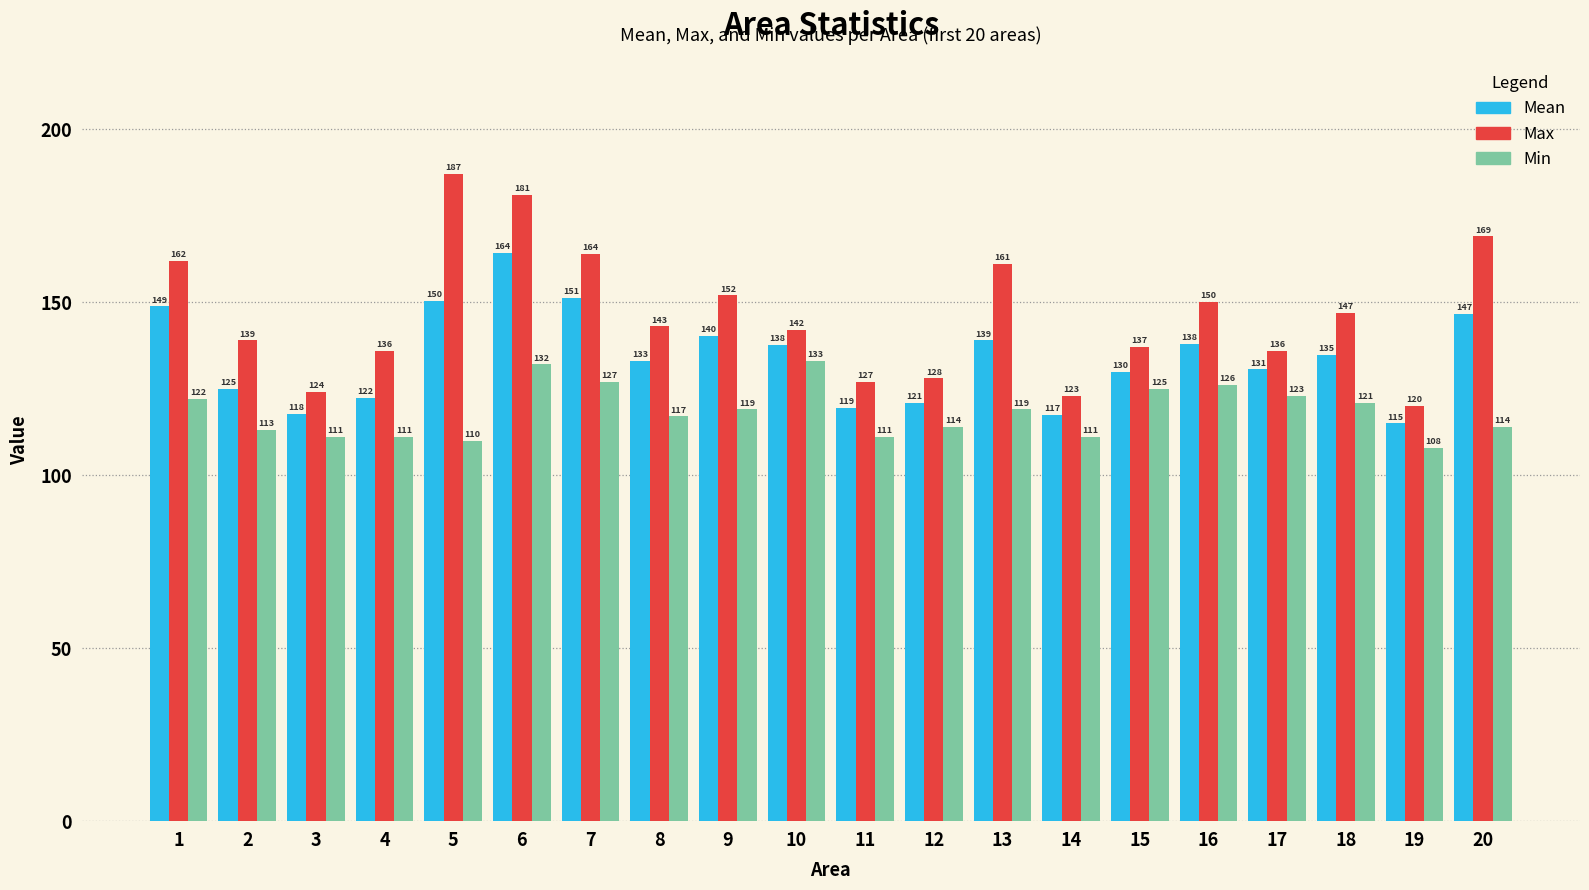

What is the total value across all series at 17?

389.6